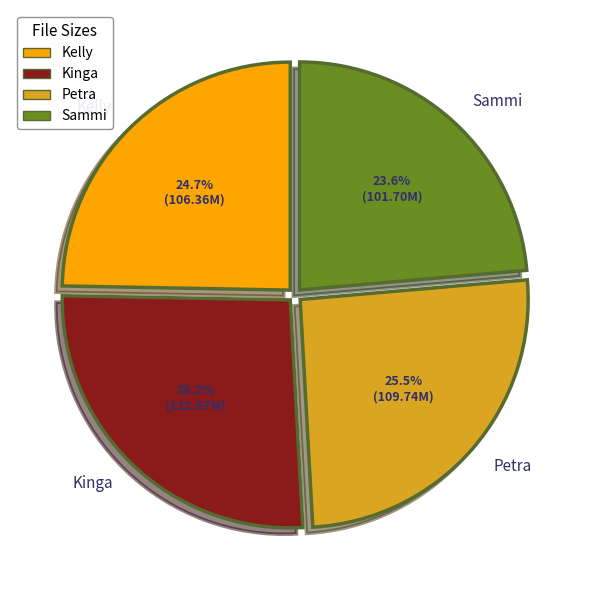

Does any single category account for the majority?

No